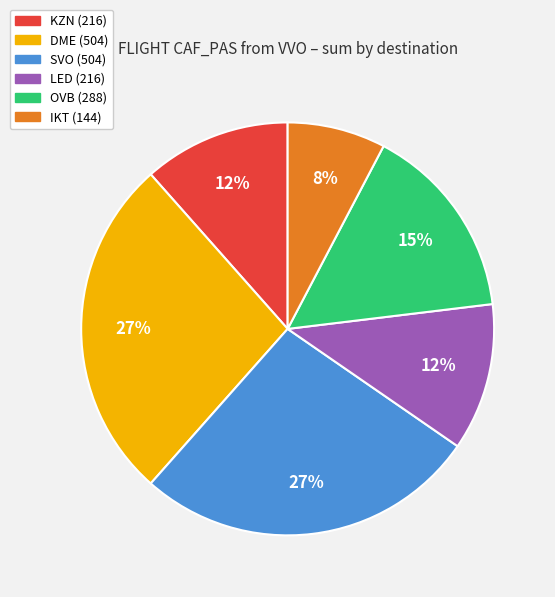

Is it true that KZN is 12% of the pie?

True